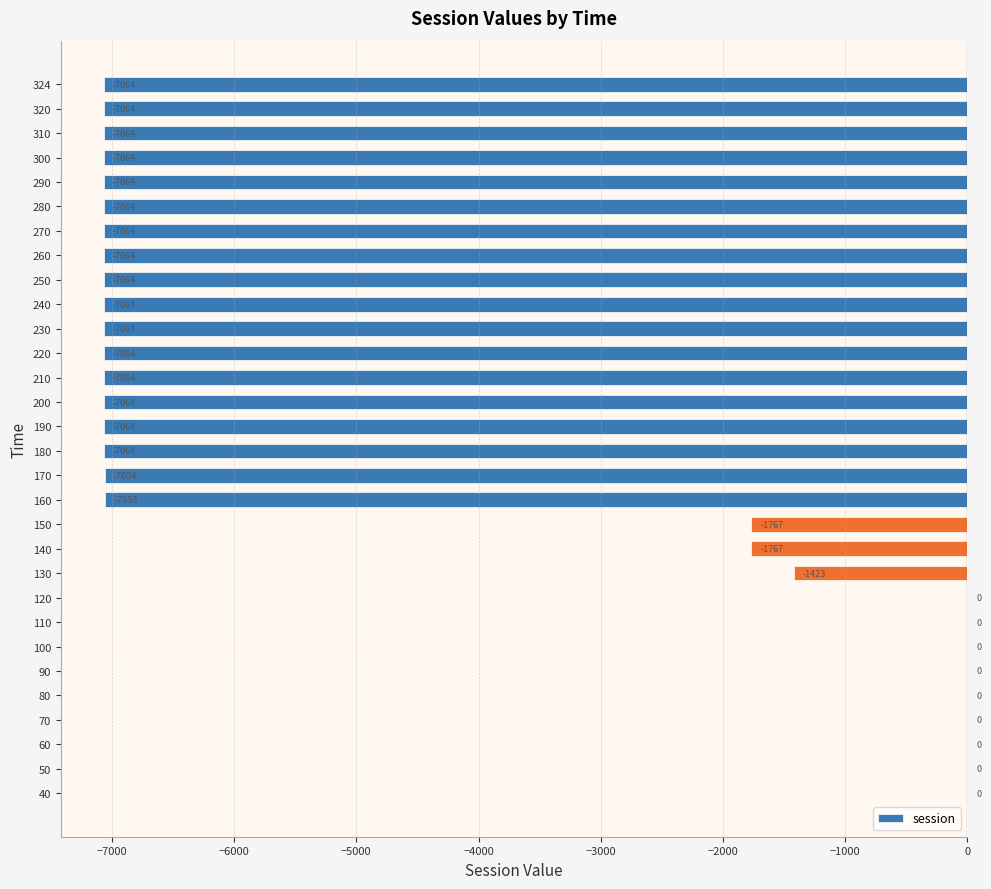

Which has a higher value, 130 or 220?

130